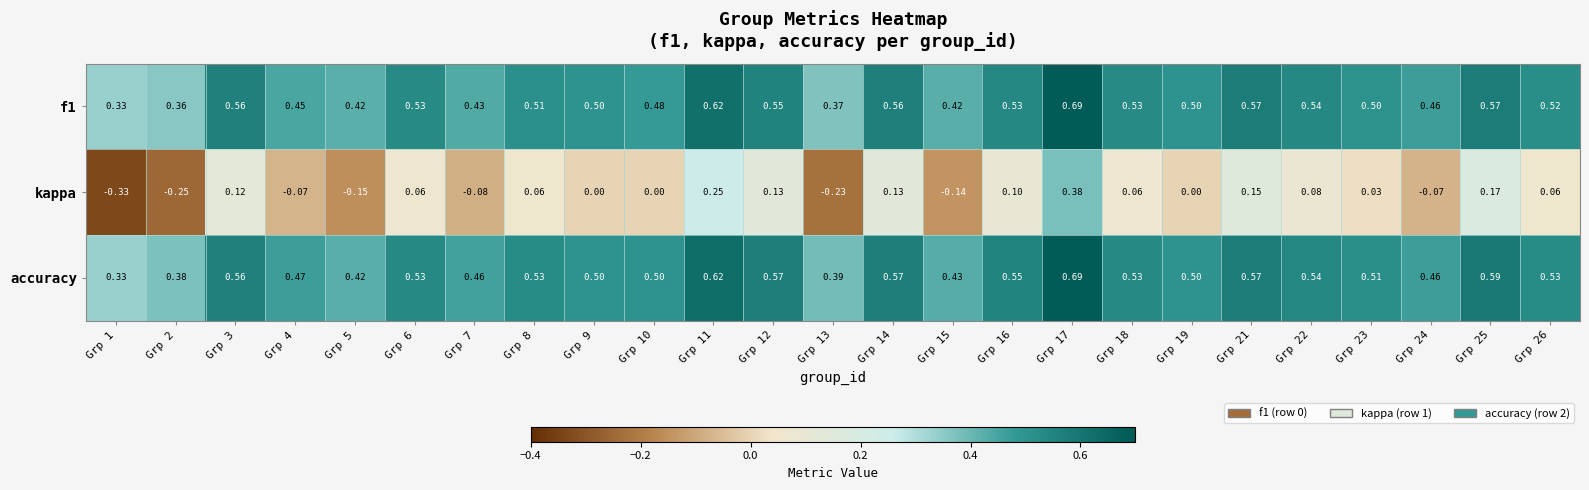

Which series has the largest range (max minus min)?

kappa